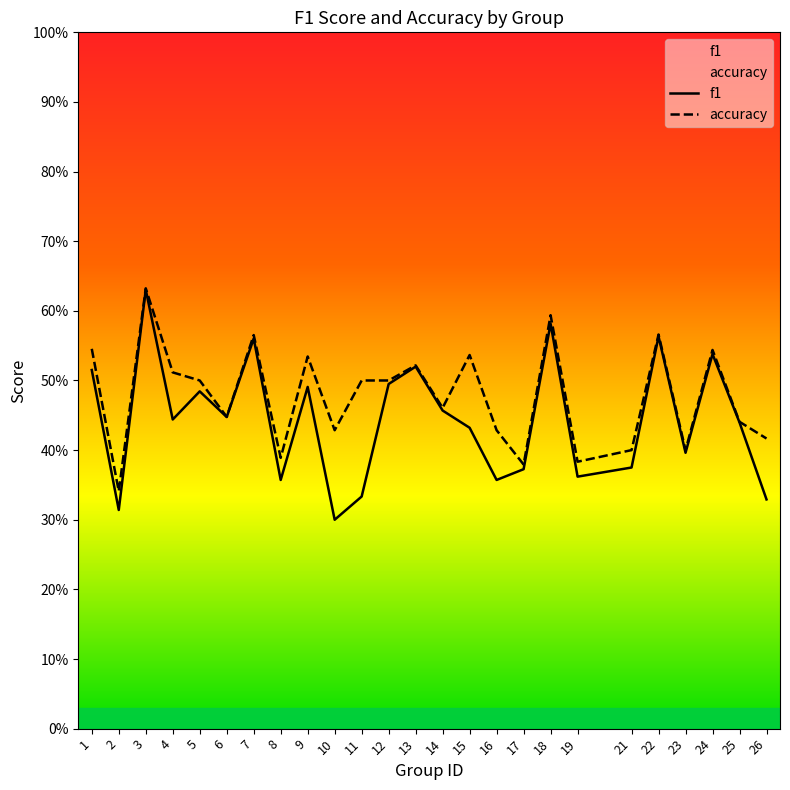

Is this an area chart (filled region under the line)?

No